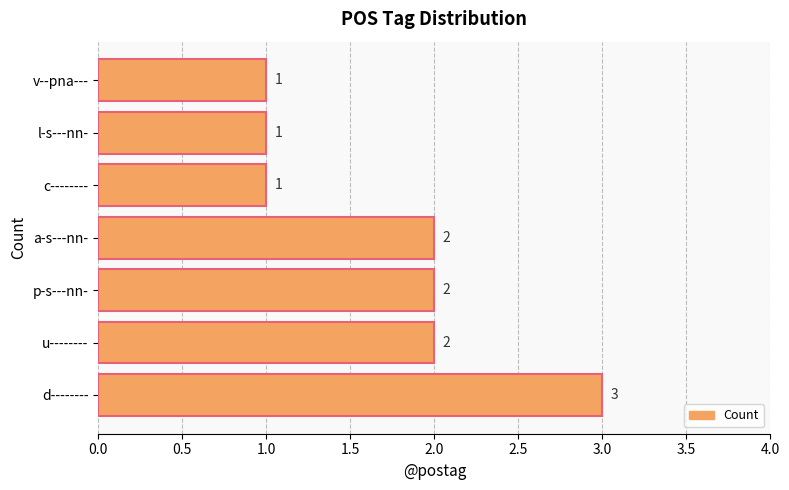

What is the sum of all values?

12